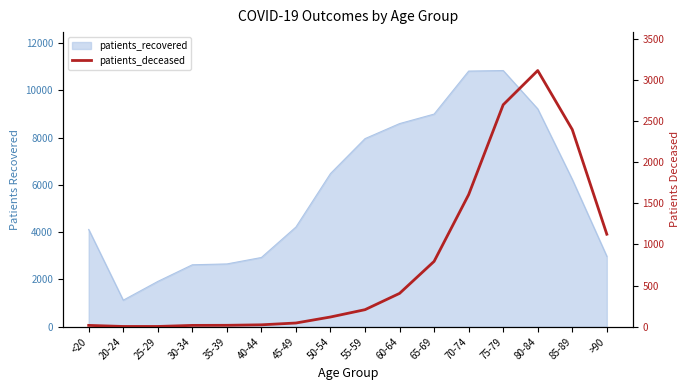

How many data points are above 207?

7